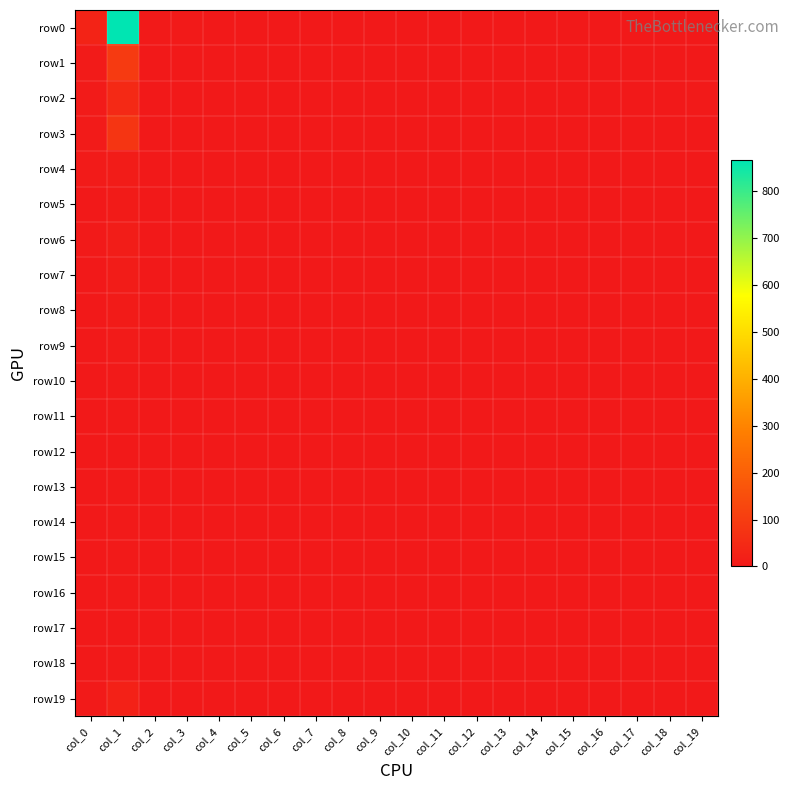

At col_14, list the series in order from largest to smallest.

row0, row1, row2, row3, row4, row5, row6, row7, row8, row9, row10, row11, row12, row13, row14, row15, row16, row17, row18, row19